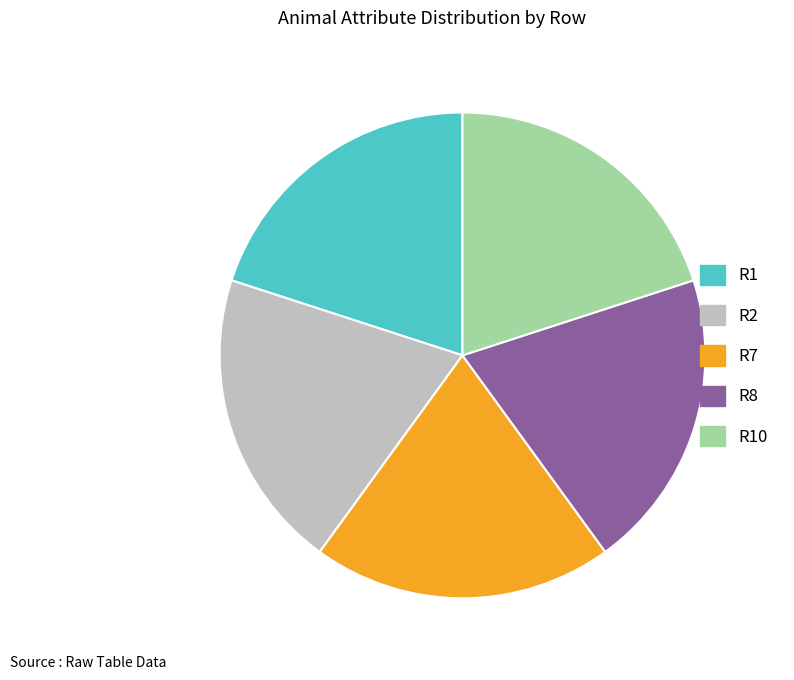

True or false: R7 accounts for 15% of the total.

False